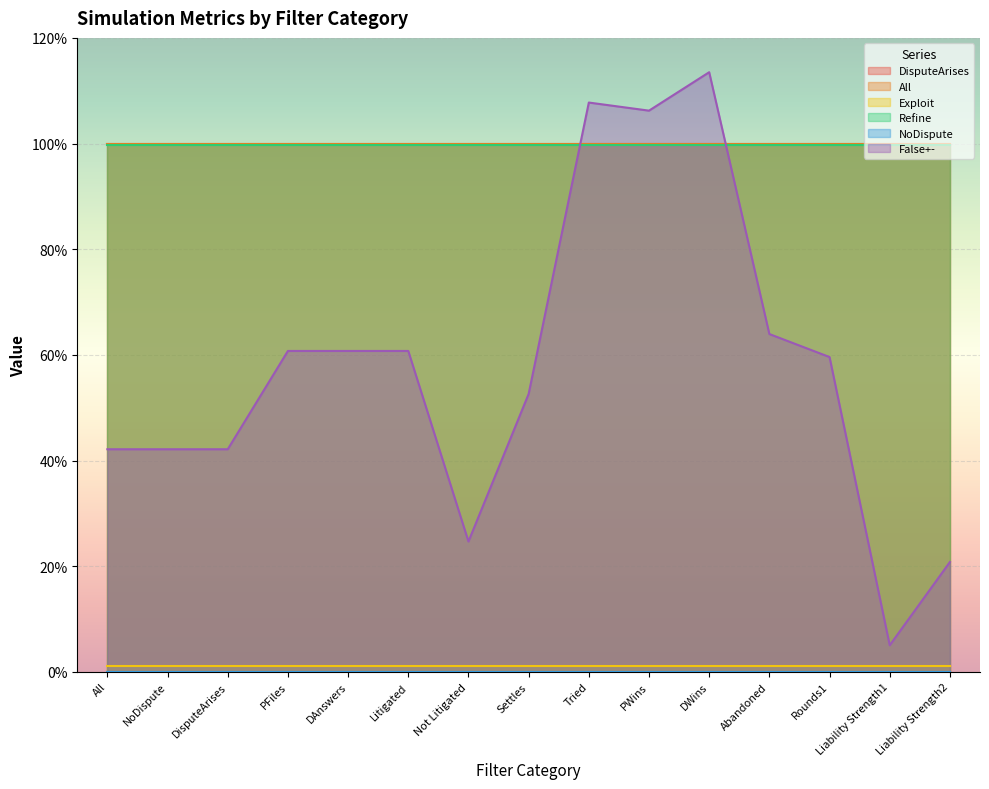

True or false: NoDispute has more than 1 interior local peaks.

False